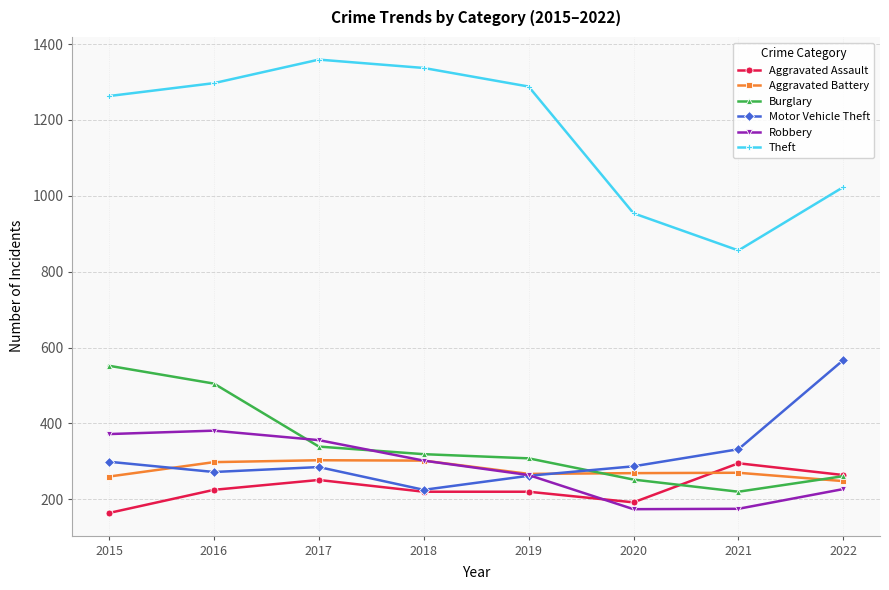

How many data points in Motor Vehicle Theft are less than 287?

4